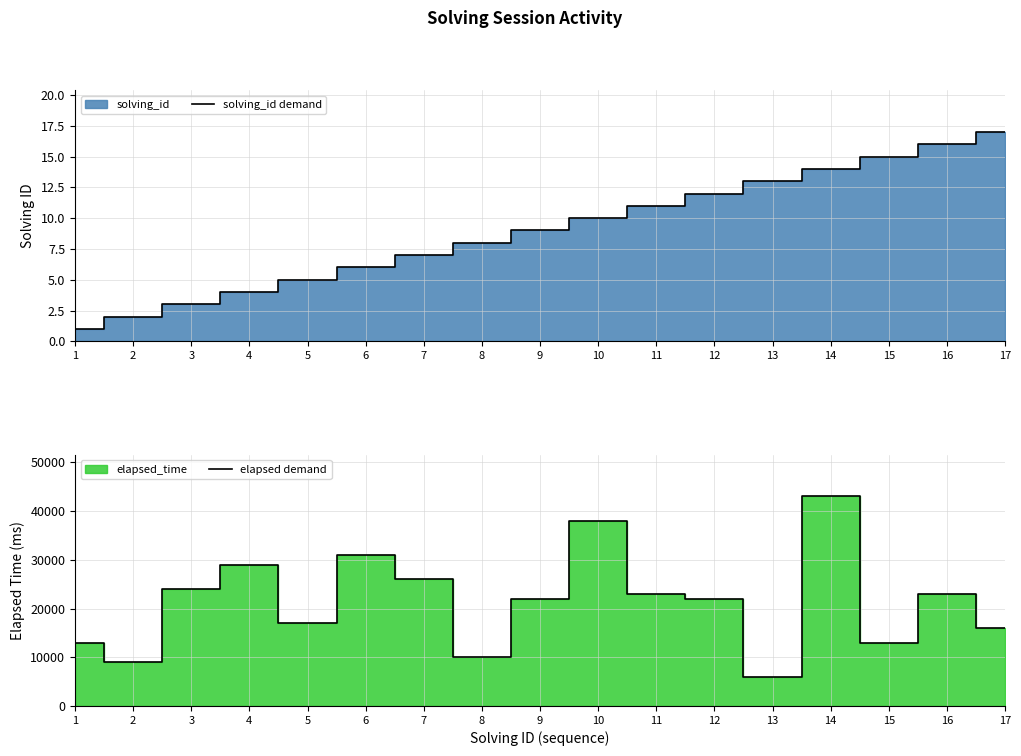

What is the difference between the maximum and second lowest values in the elapsed demand series?

34000